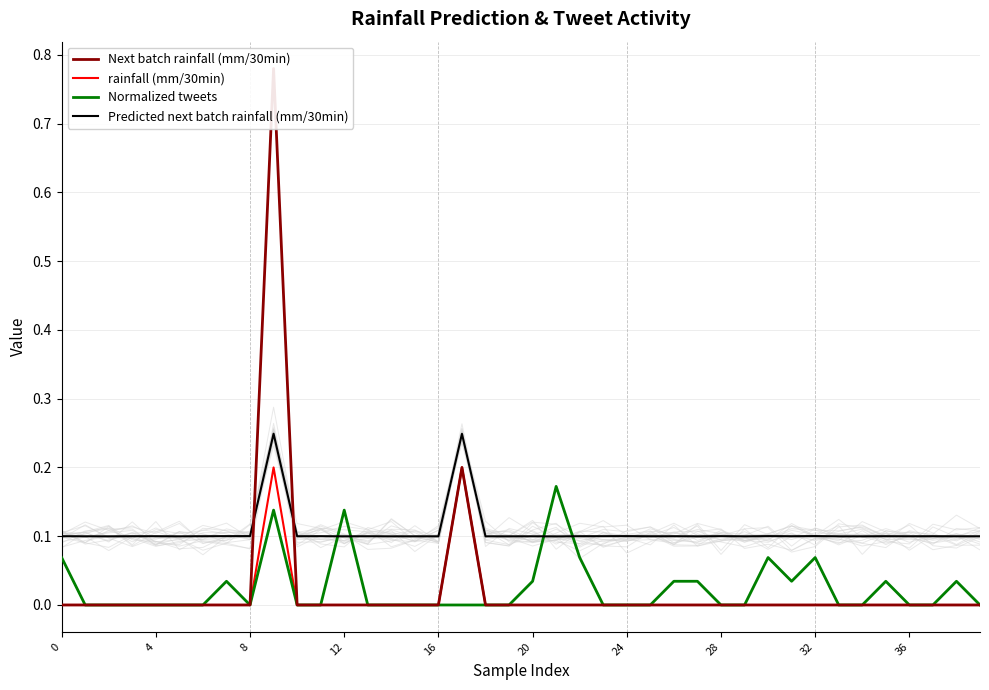

The rainfall (mm/30min) series shows -0.1 at 26. True or false?

False